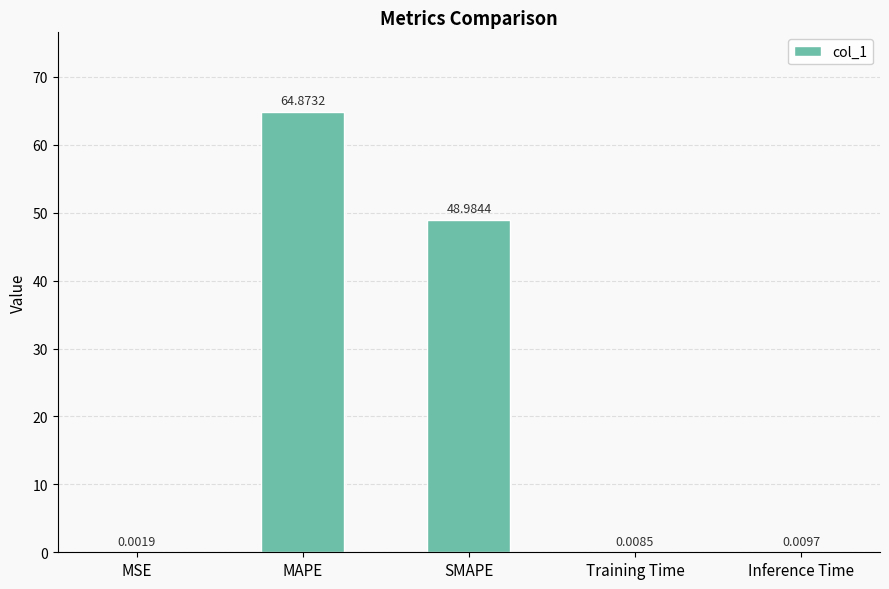

Between Training Time and Inference Time, which is larger?

Inference Time